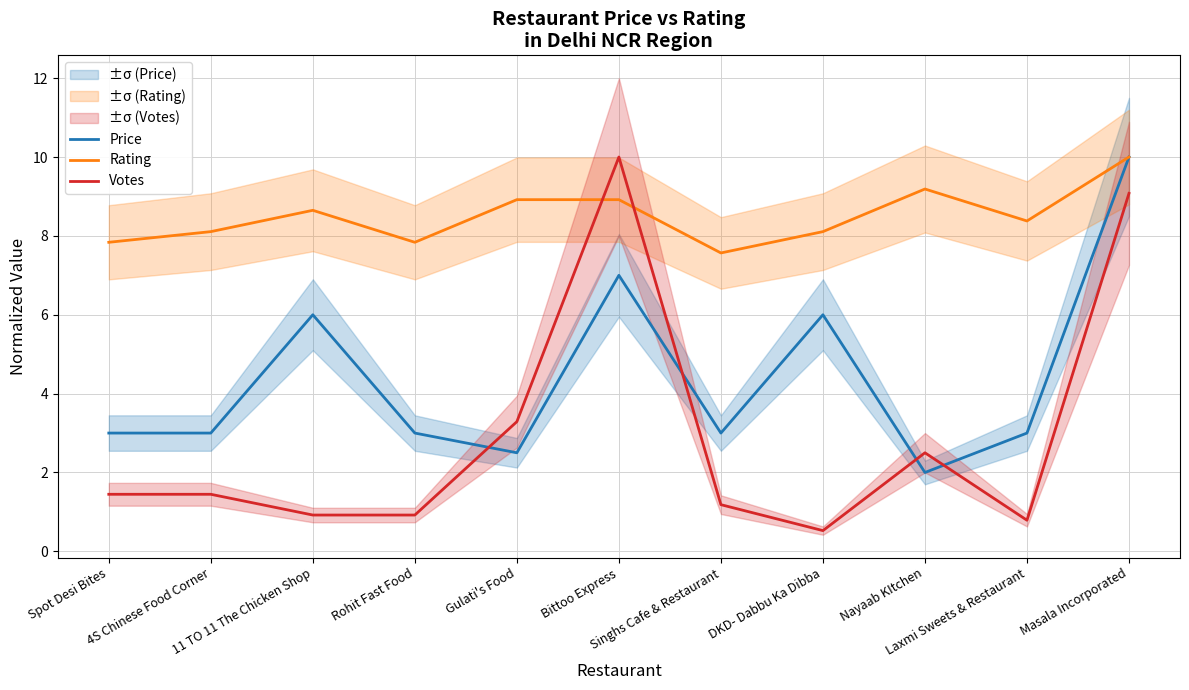

How many data points in Rating are above 8?

8